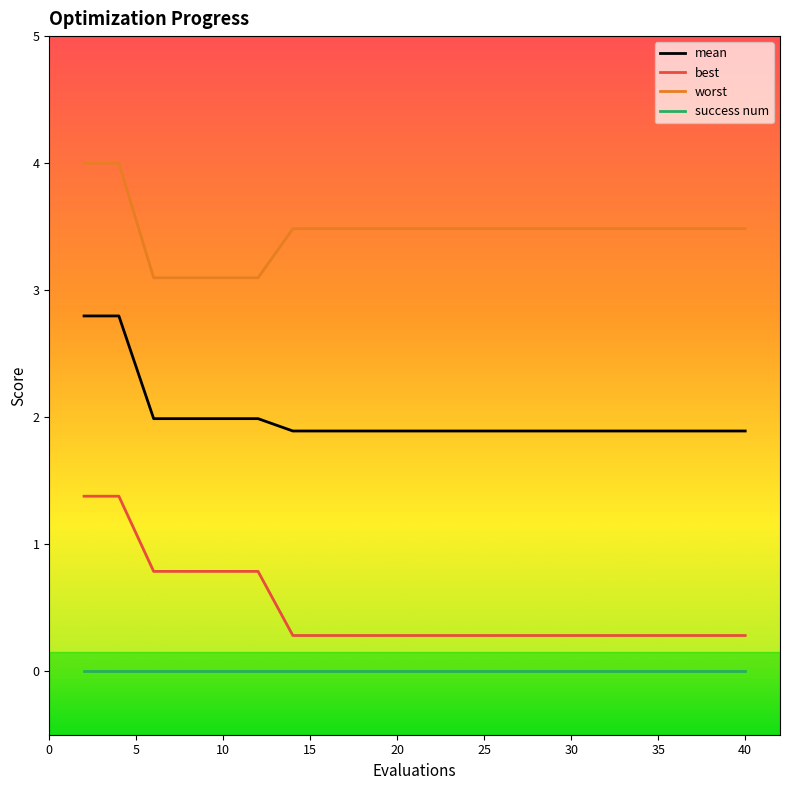

Which series has the widest spread of values?

best